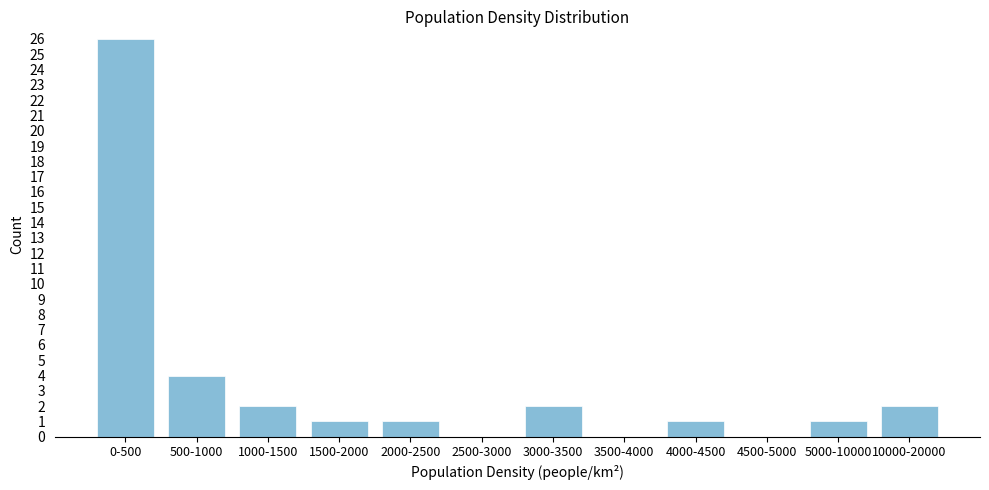

Reading left to right, transcribe all the data shown in this chart.

0-500=26	500-1000=4	1000-1500=2	1500-2000=1	2000-2500=1	2500-3000=0	3000-3500=2	3500-4000=0	4000-4500=1	4500-5000=0	5000-10000=1	10000-20000=2